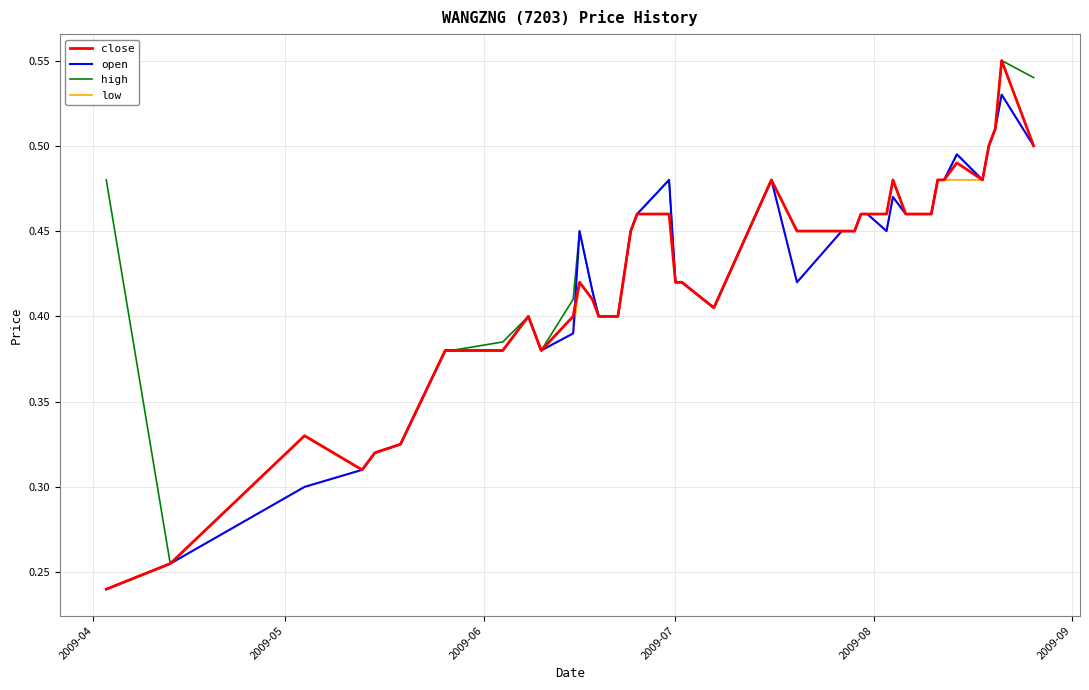

How many open values are between 0 and 1?

40